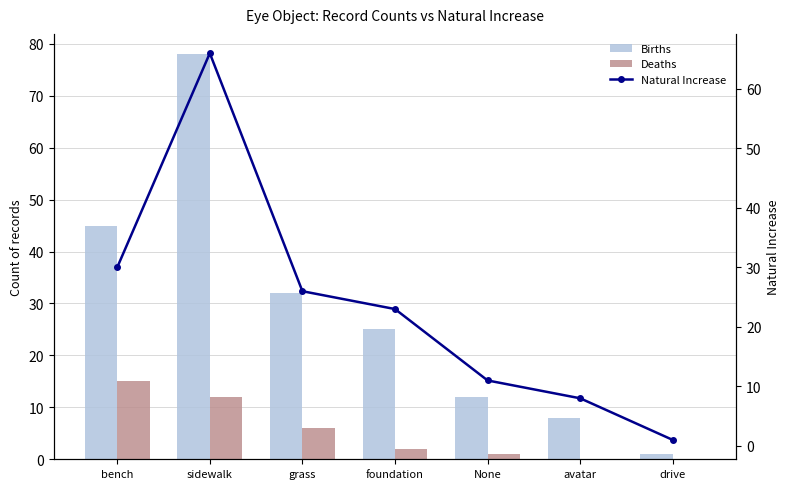

The Deaths series shows 0 at drive. True or false?

True